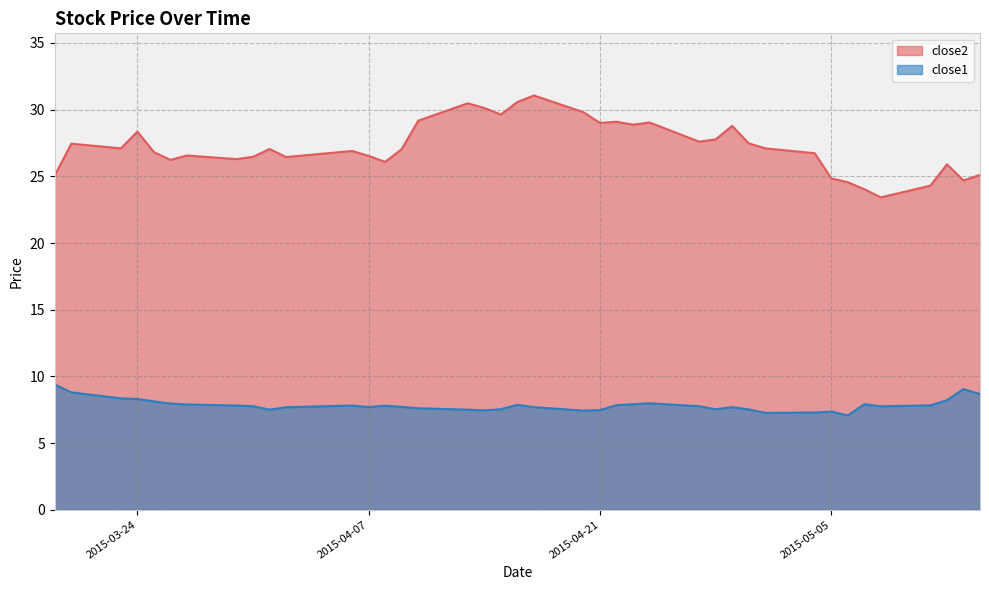

Read the close2 value at 2015-04-20.

29.8